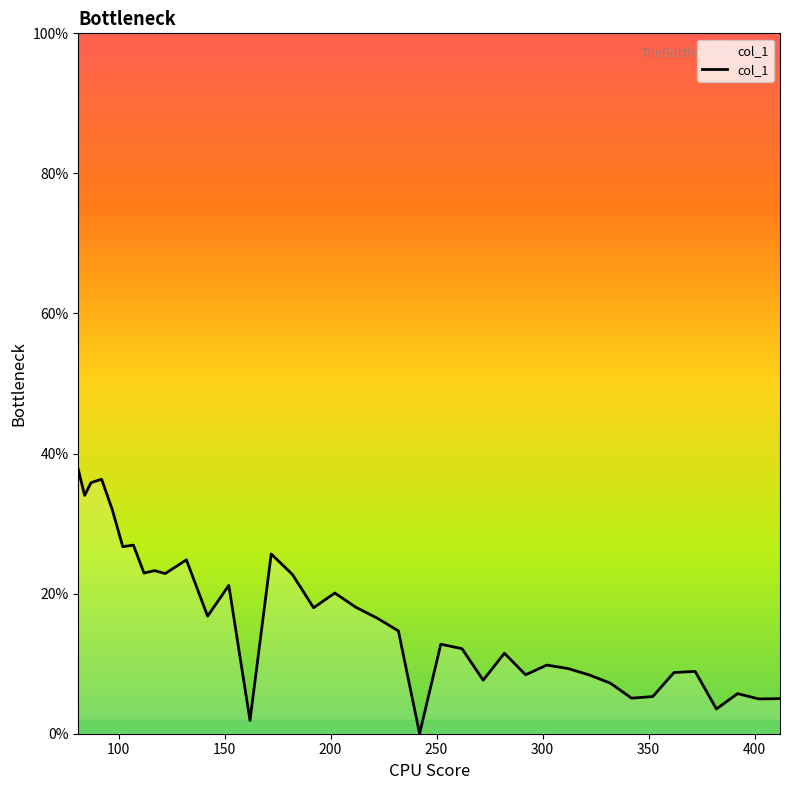

List the labels in order of value, smallest first.

242, 162, 382, 402, 412, 342, 352, 392, 332, 272, 322, 292, 362, 372, 312, 302, 282, 262, 252, 232, 222, 142, 192, 212, 202, 152, 182, 122, 112, 117, 132, 172, 102, 107, 97, 84, 87, 92, 81